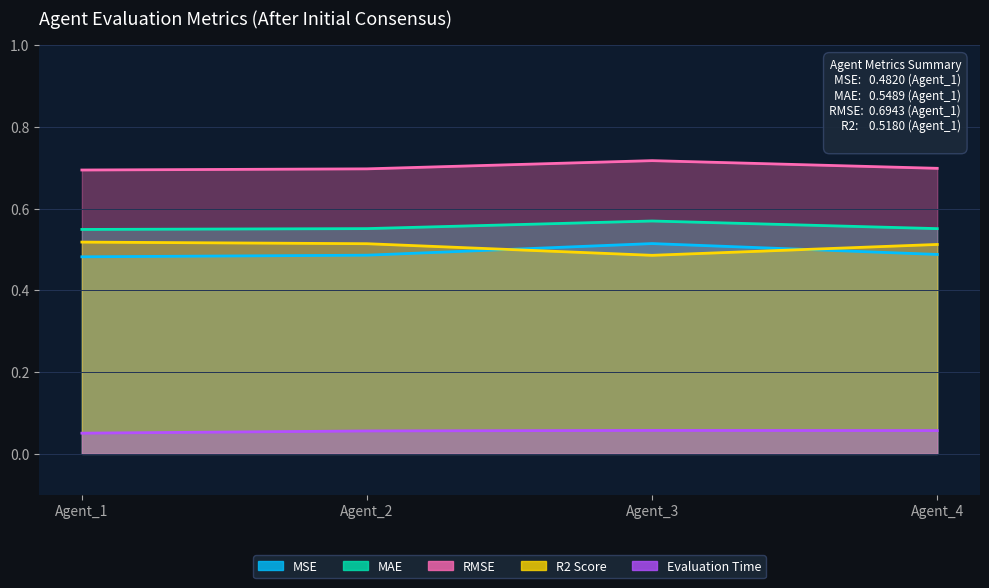

The MSE series shows 0.8 at Agent_1. True or false?

False